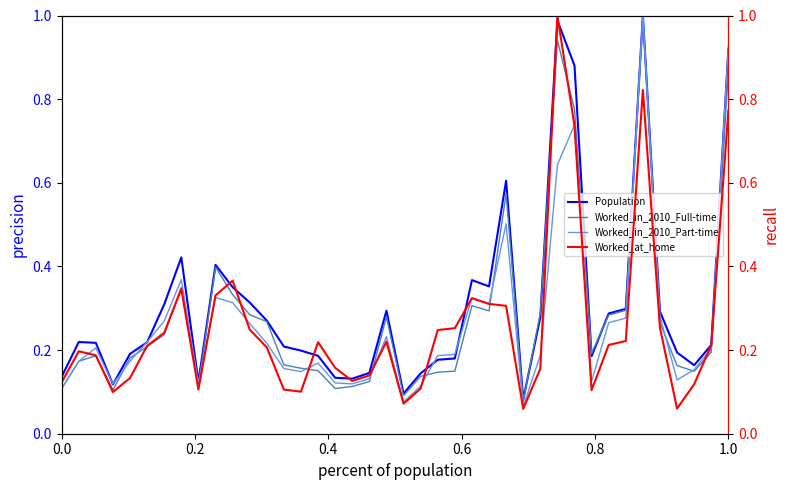

Is it true that Population equals 0.2 at 0.0?

False